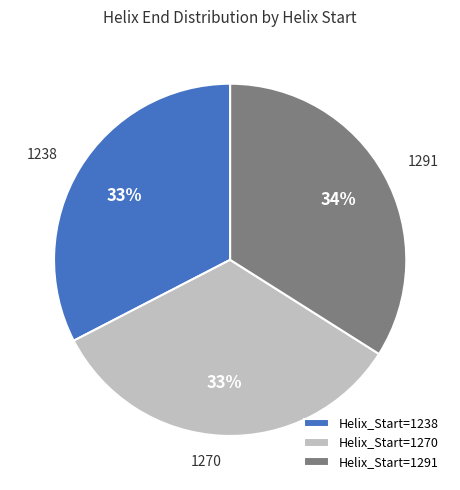

Which category has the biggest portion of the pie?

1291